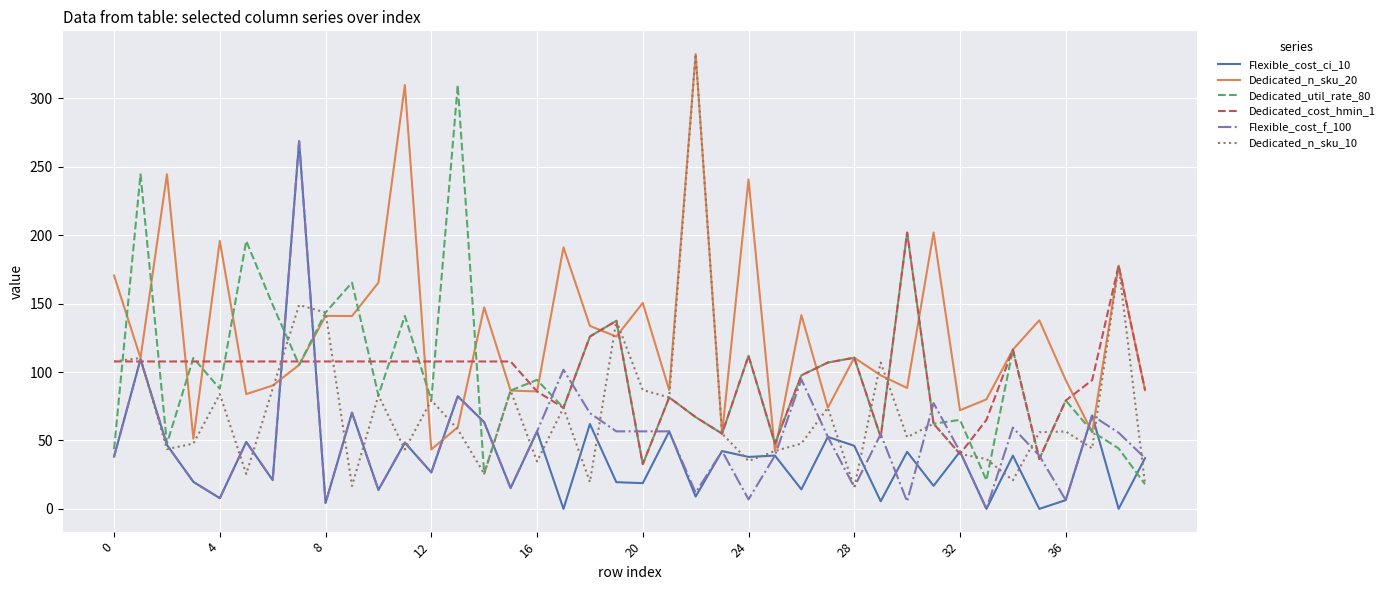

Which series has the widest spread of values?

Dedicated_n_sku_10